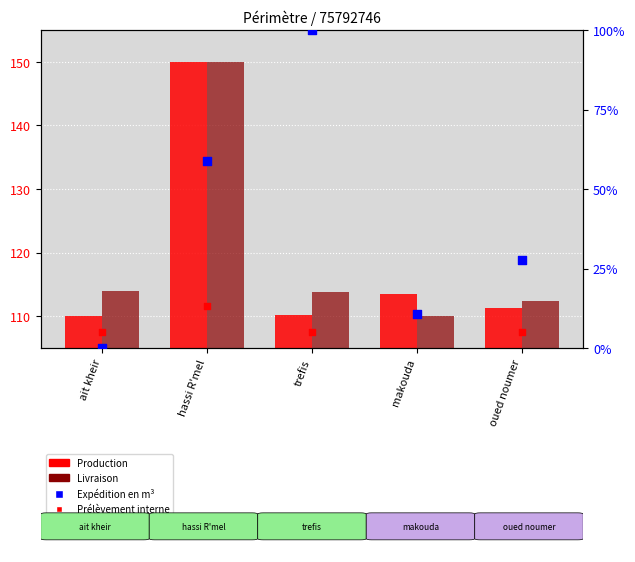

What are all the series names shown in the legend?

Production, Livraison, Expédition en m³, Prélèvement interne